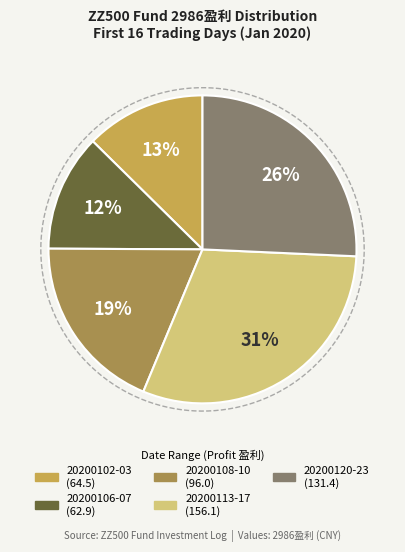

Does 20200115 account for over 50% of the chart?

No